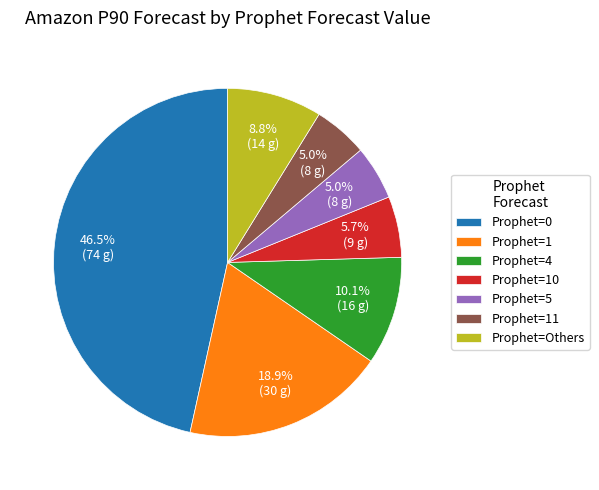

Count the number of slices in the pie.

7